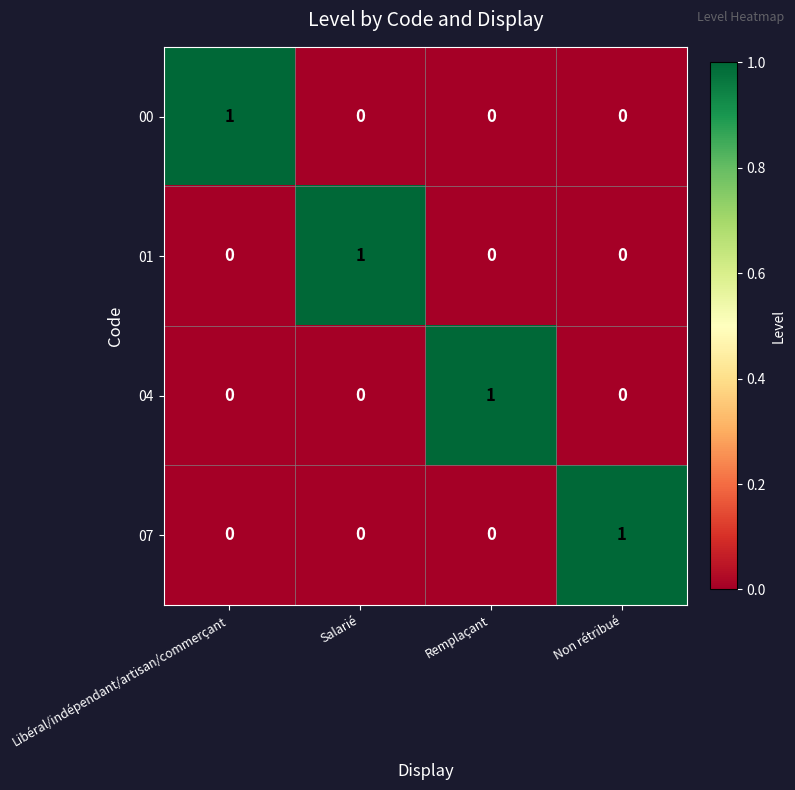

Reading left to right, what are all the values shown in this chart?

00: Libéral/indépendant/artisan/commerçant=1	Salarié=0	Remplaçant=0	Non rétribué=0
01: Libéral/indépendant/artisan/commerçant=0	Salarié=1	Remplaçant=0	Non rétribué=0
04: Libéral/indépendant/artisan/commerçant=0	Salarié=0	Remplaçant=1	Non rétribué=0
07: Libéral/indépendant/artisan/commerçant=0	Salarié=0	Remplaçant=0	Non rétribué=1